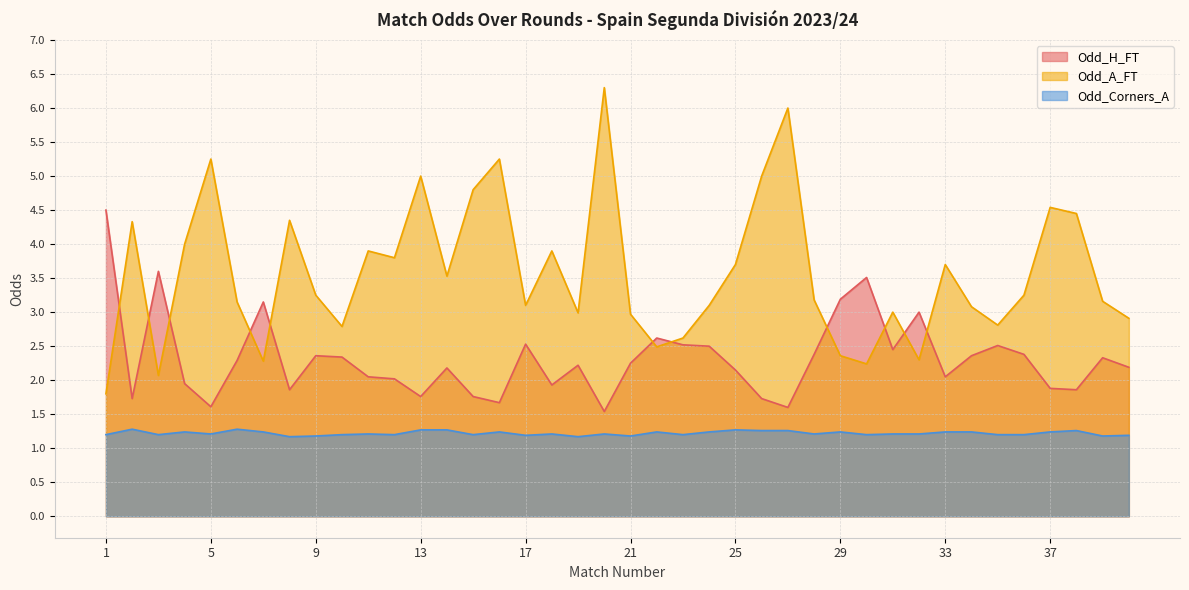

True or false: Odd_A_FT has more than 2 points higher than both neighbors.

True